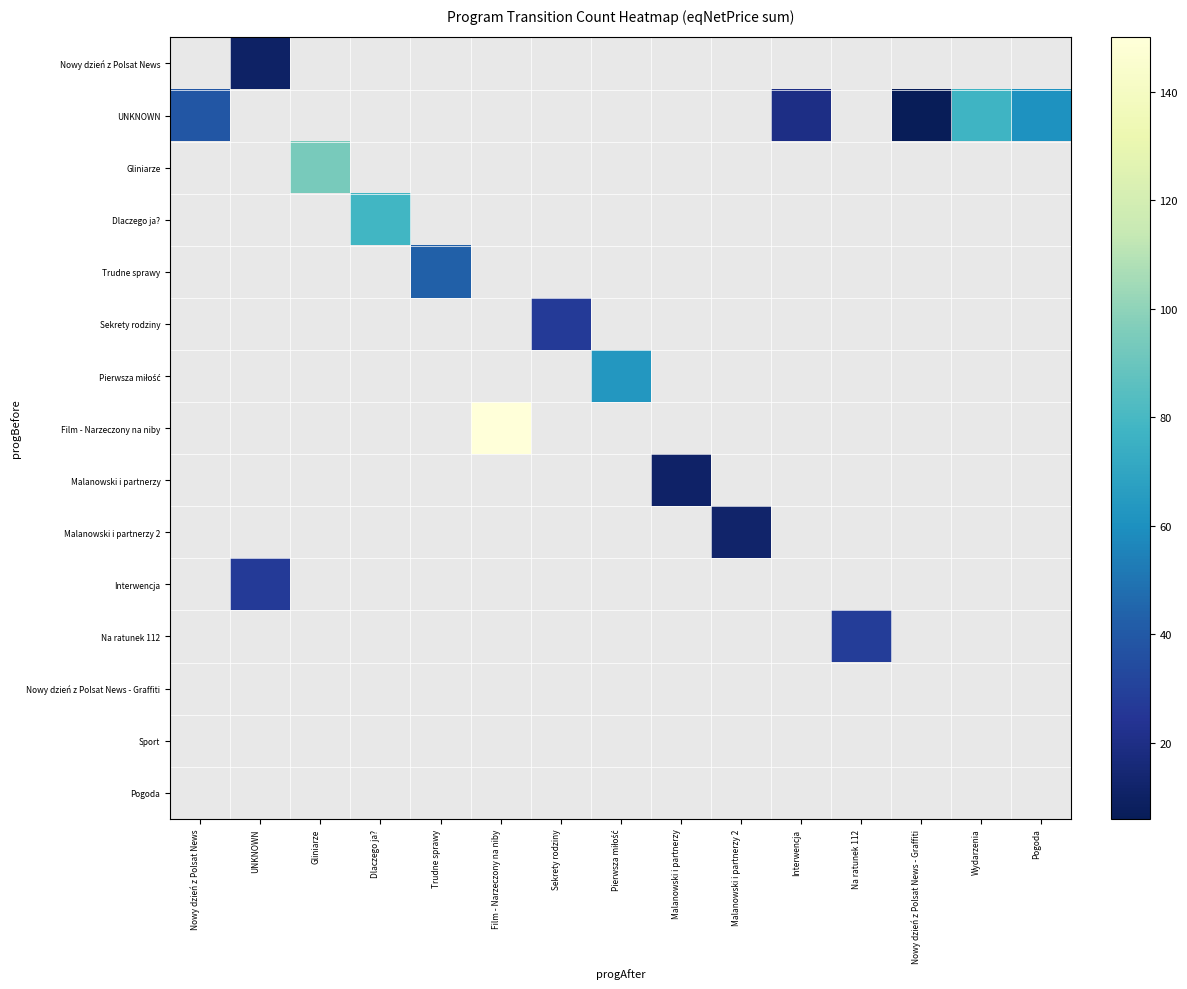

At which category does the chart reach its peak across all series?

Film - Narzeczony na niby